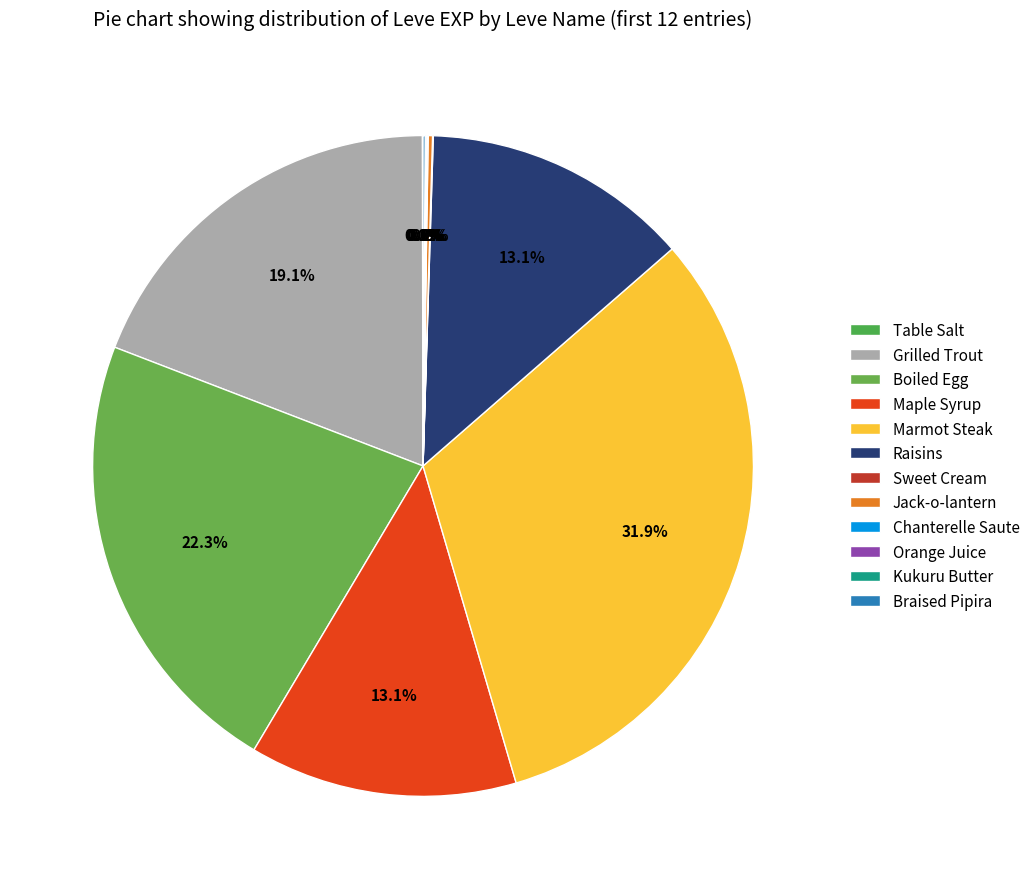

Which category has the smallest portion of the pie?

Table Salt